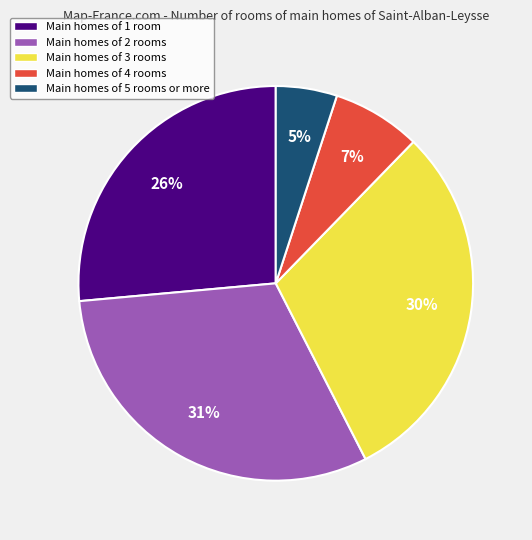

Count the number of slices in the pie.

5